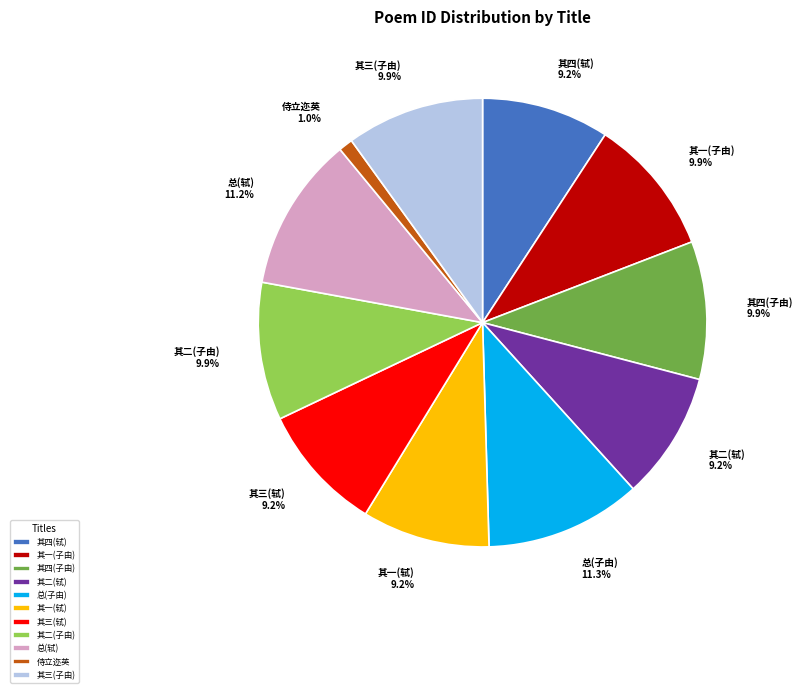

How many segments does this pie chart have?

11